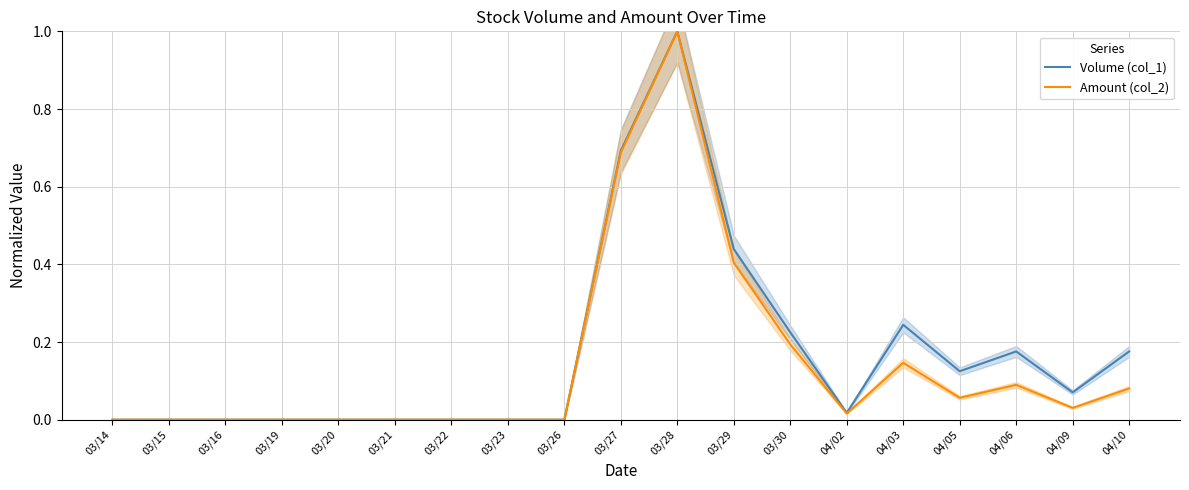

Where is the first local minimum for Volume (col_1)?

04/02